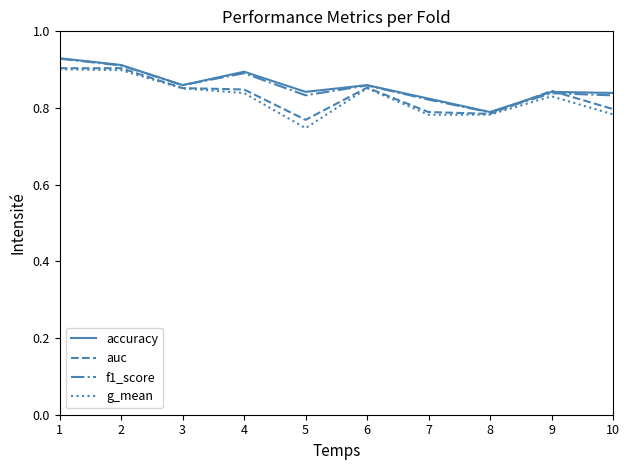

Which label corresponds to the smallest value in the chart?

5